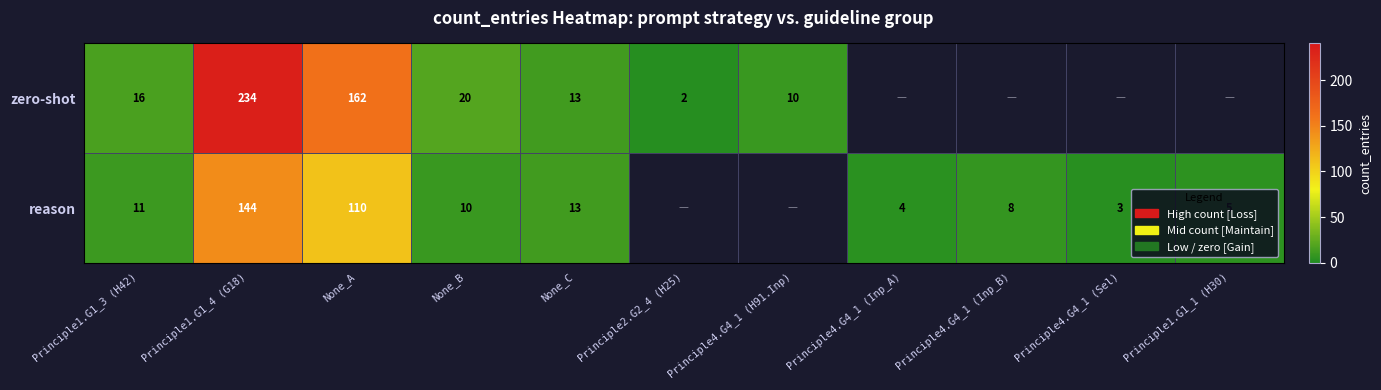

True or false: reason has a value of 6 at Principle4.G4_1 (Inp_A).

False